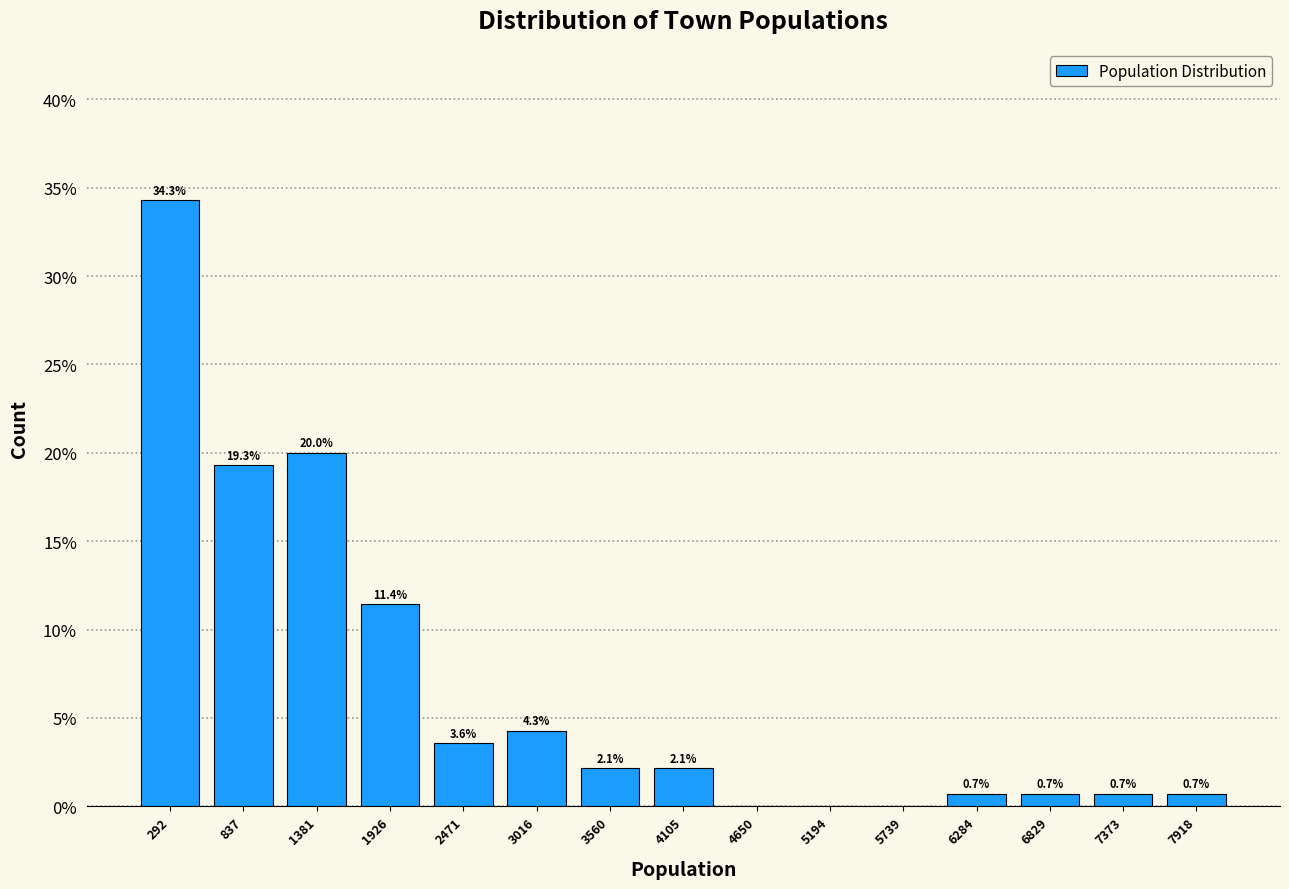

Over which range of the x-axis is the bar tallest?

0 to 600